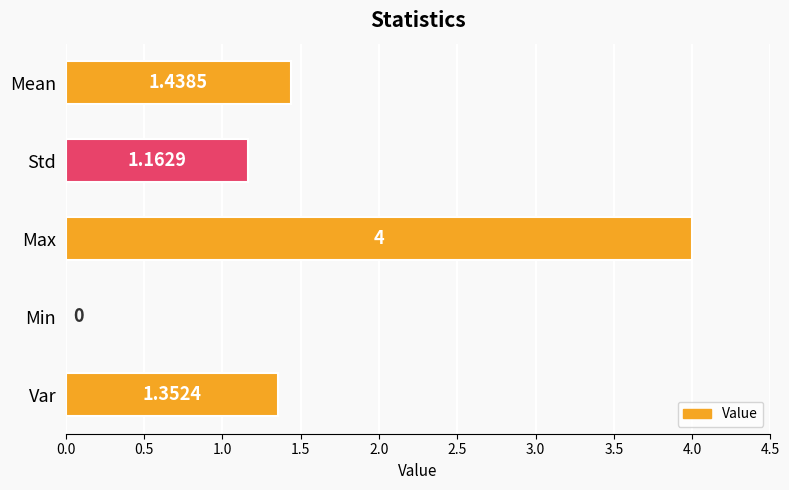

Where is the data nearest to the value 2?

Mean